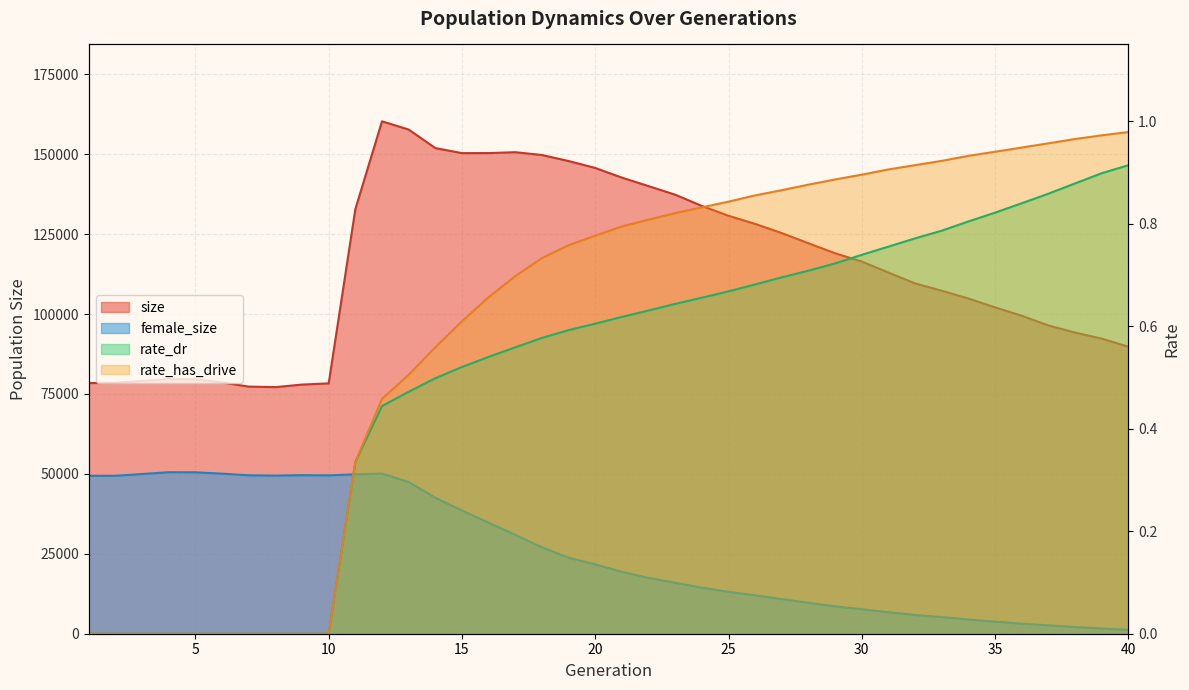

What are all the series names shown in the legend?

size, female_size, rate_dr, rate_has_drive